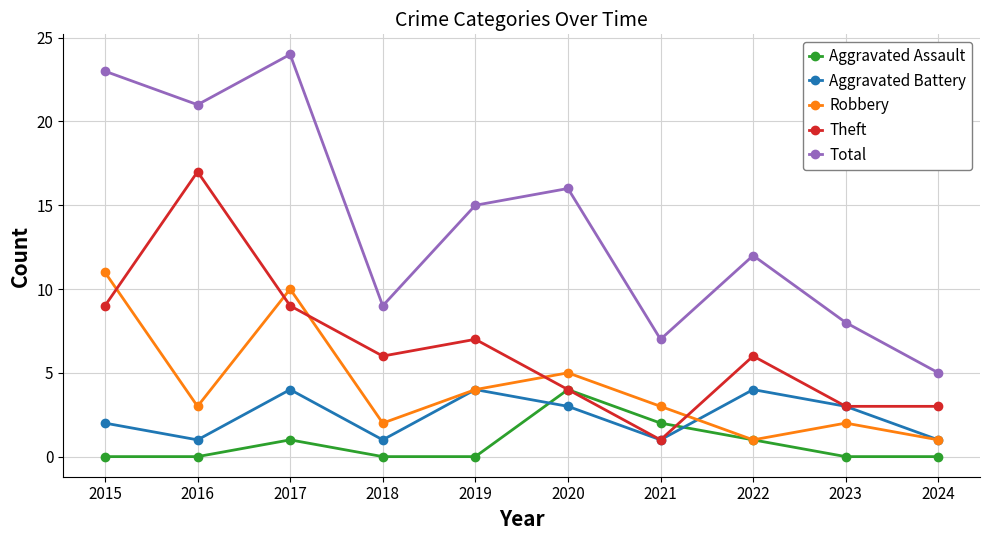

Reading right to left, what are all the values shown in this chart?

Aggravated Assault: 2024=0	2023=0	2022=1	2021=2	2020=4	2019=0	2018=0	2017=1	2016=0	2015=0
Aggravated Battery: 2024=1	2023=3	2022=4	2021=1	2020=3	2019=4	2018=1	2017=4	2016=1	2015=2
Robbery: 2024=1	2023=2	2022=1	2021=3	2020=5	2019=4	2018=2	2017=10	2016=3	2015=11
Theft: 2024=3	2023=3	2022=6	2021=1	2020=4	2019=7	2018=6	2017=9	2016=17	2015=9
Total: 2024=5	2023=8	2022=12	2021=7	2020=16	2019=15	2018=9	2017=24	2016=21	2015=23